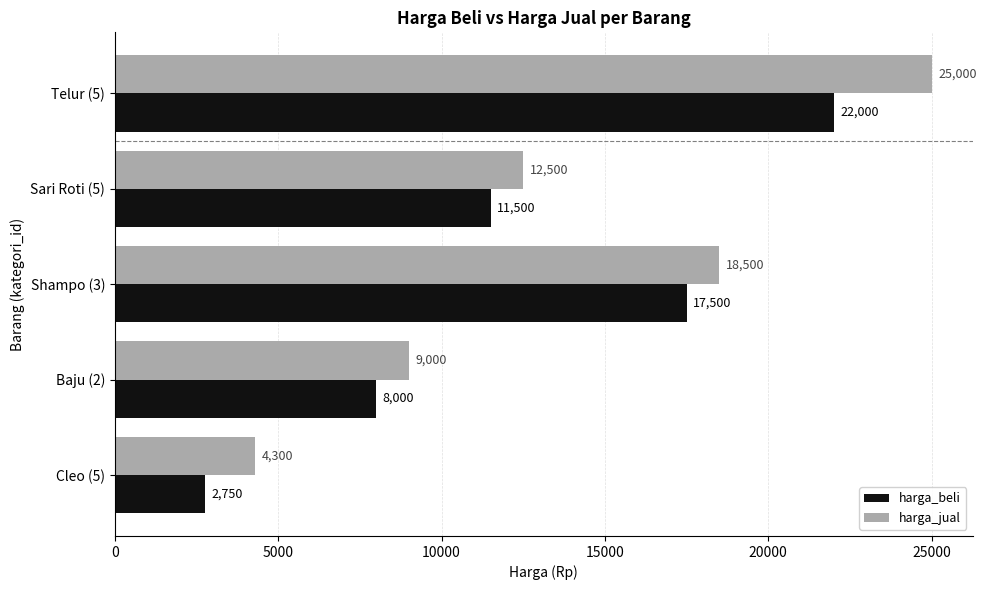

True or false: harga_beli has a value of 3588 at Cleo (5).

False